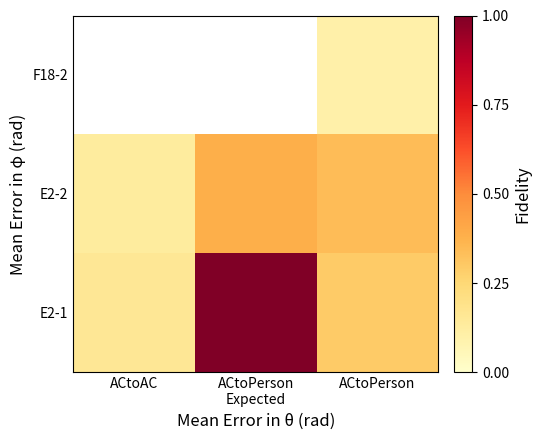

True or false: E2-1 has a value of 0.1 at ACtoPerson.

False